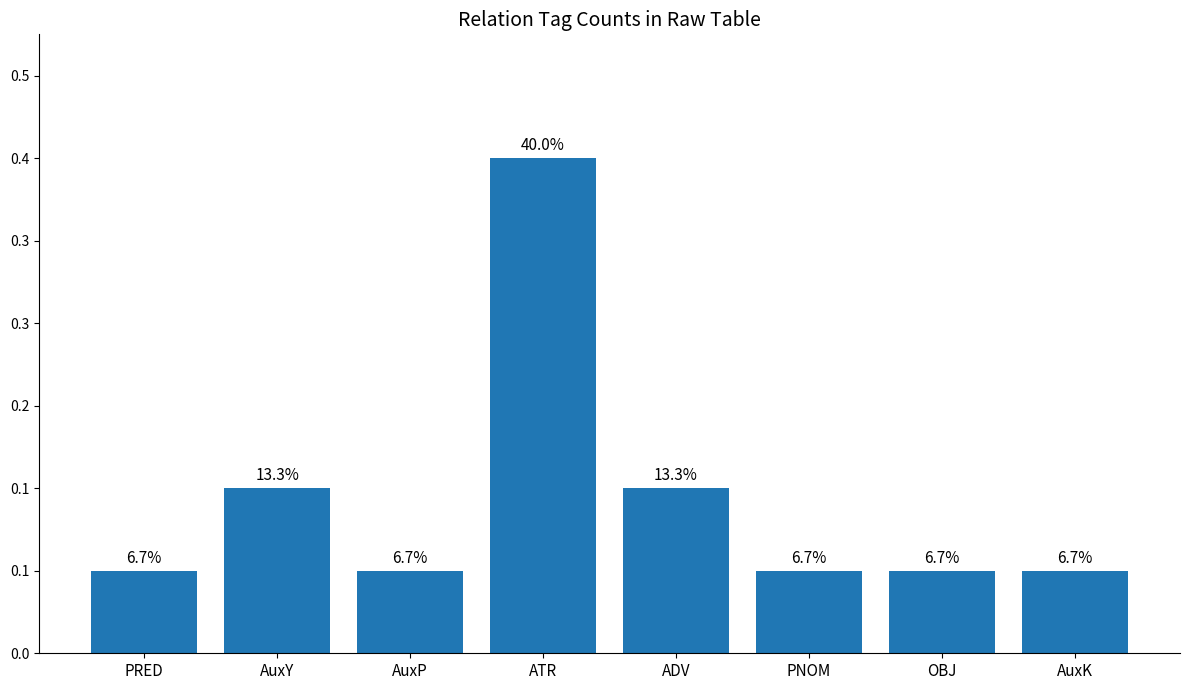

Which category has the highest value across all series?

ATR